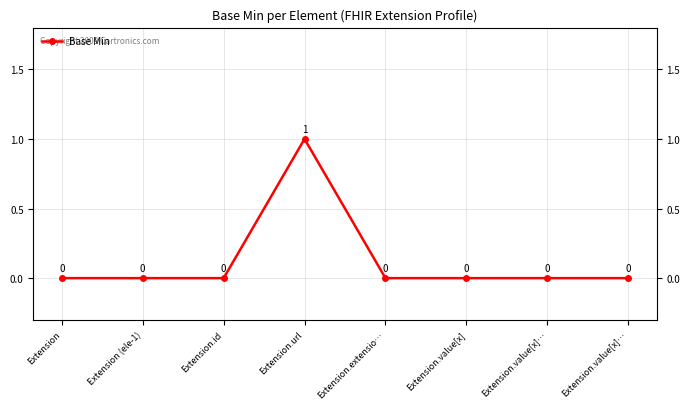

What is the difference between the maximum and minimum values?

1